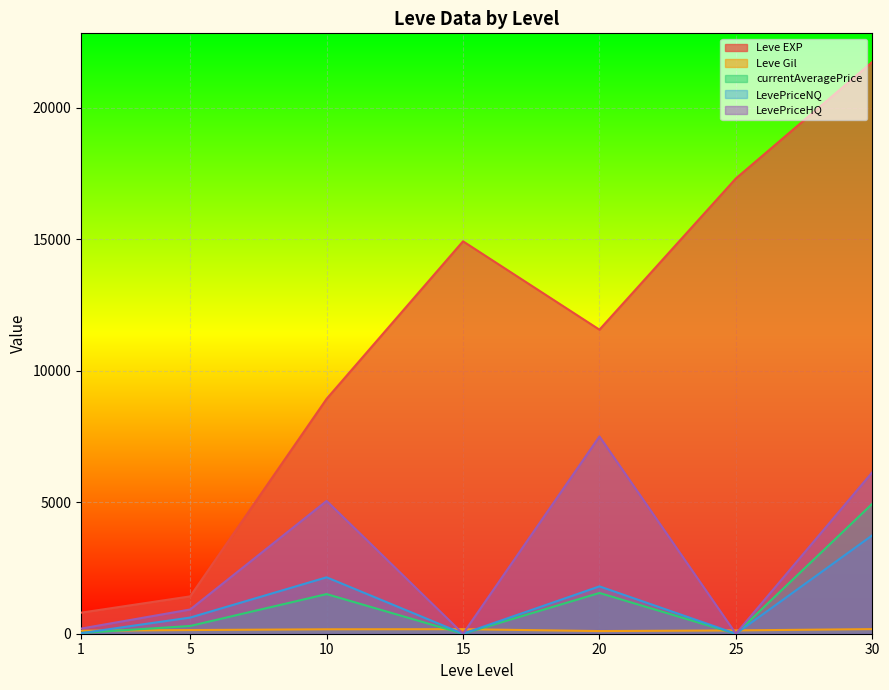

What is the sum of all Leve EXP values?

76680.0